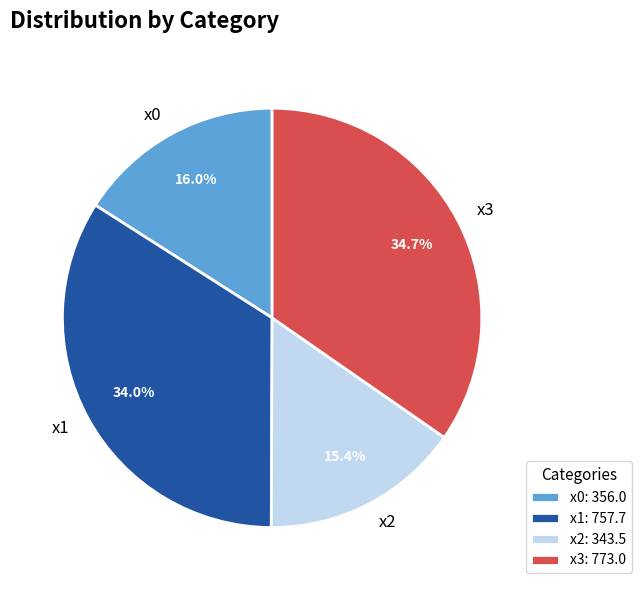

How many slices are in this pie chart?

4